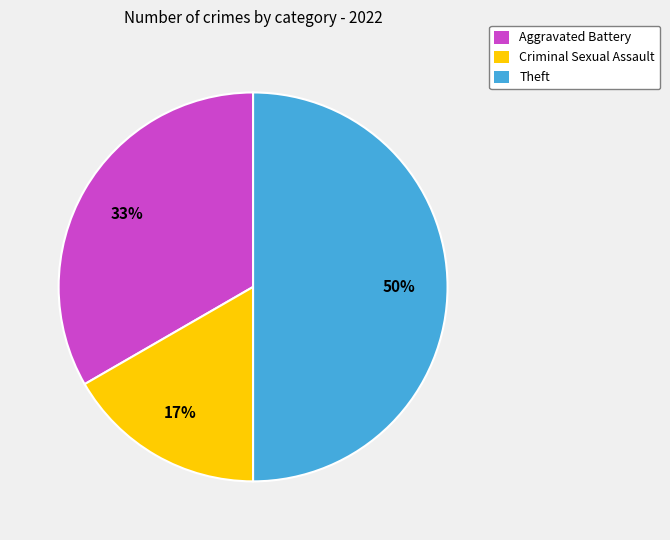

Does Aggravated Battery represent more than half of the total?

No